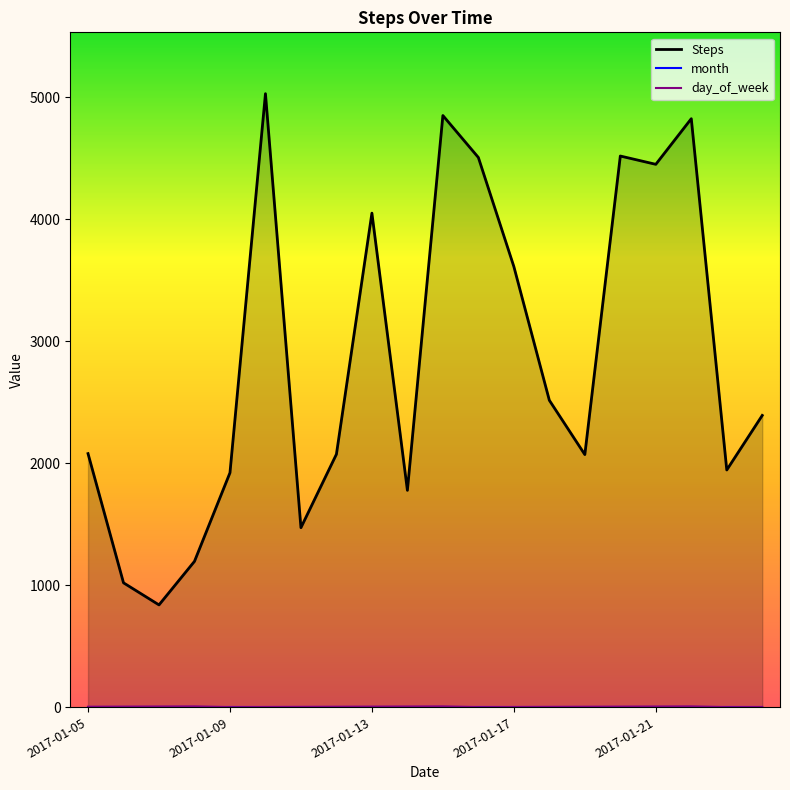

What is the value of the day_of_week point at the 20th from the left?

1